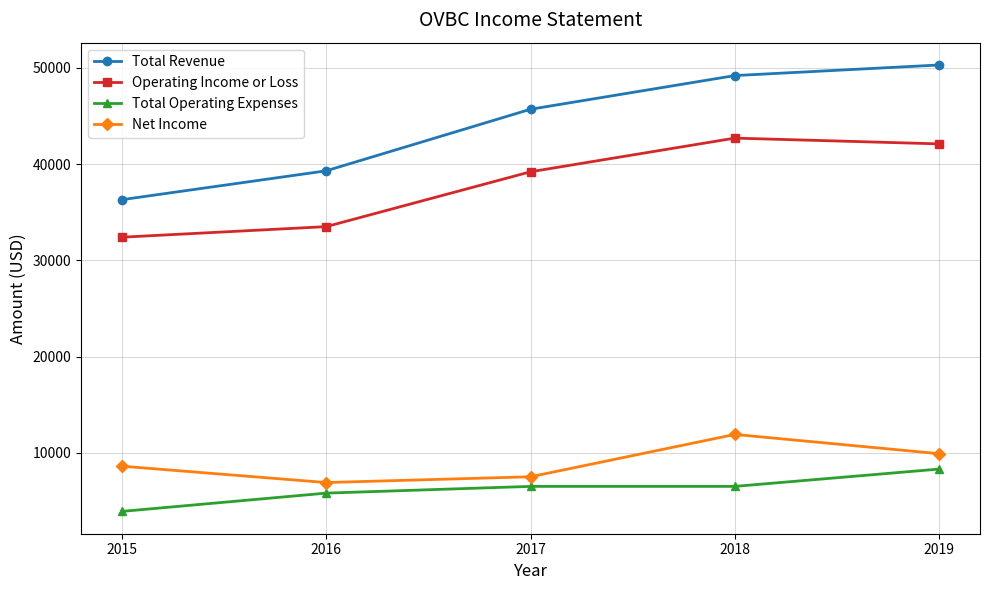

Where is the first local maximum for Operating Income or Loss?

2018